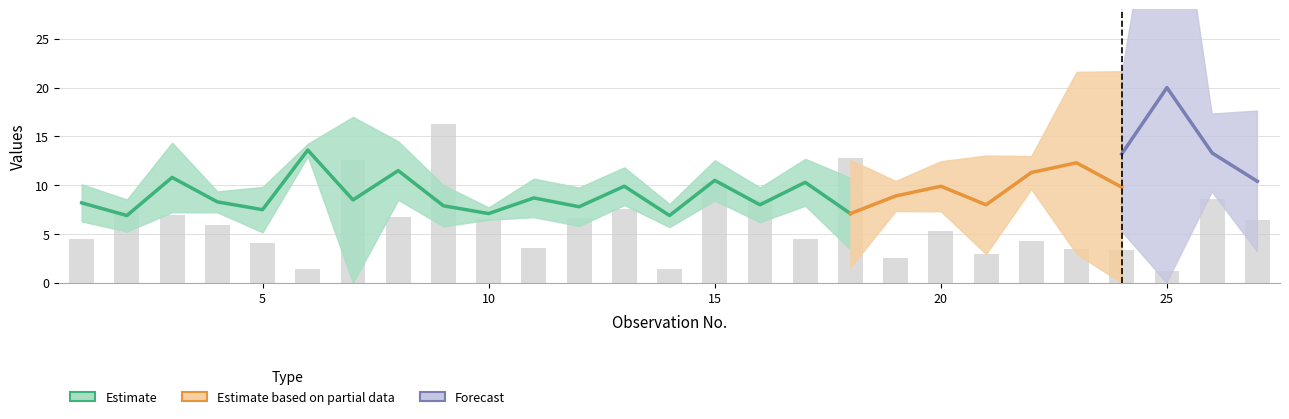

The value of x4 at 1 is 4.2. True or false?

False